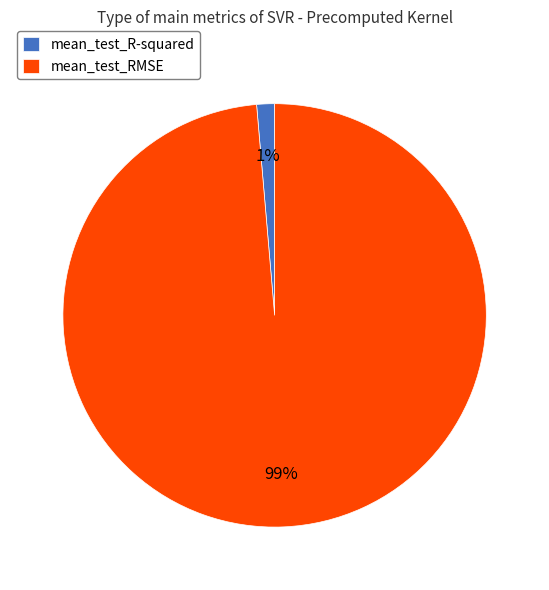

Which slice represents more than half of the pie?

mean_test_RMSE